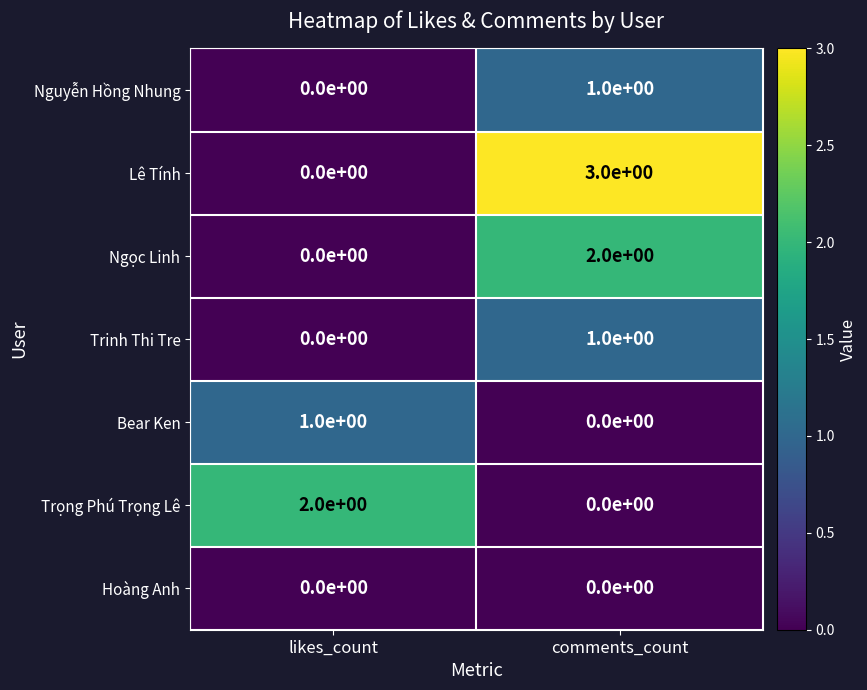

Reading left to right, extract all data points from this chart.

Nguyễn Hồng Nhung: likes_count=0	comments_count=1
Lê Tính: likes_count=0	comments_count=3
Ngọc Linh: likes_count=0	comments_count=2
Trinh Thi Tre: likes_count=0	comments_count=1
Bear Ken: likes_count=1	comments_count=0
Trọng Phú Trọng Lê: likes_count=2	comments_count=0
Hoàng Anh: likes_count=0	comments_count=0